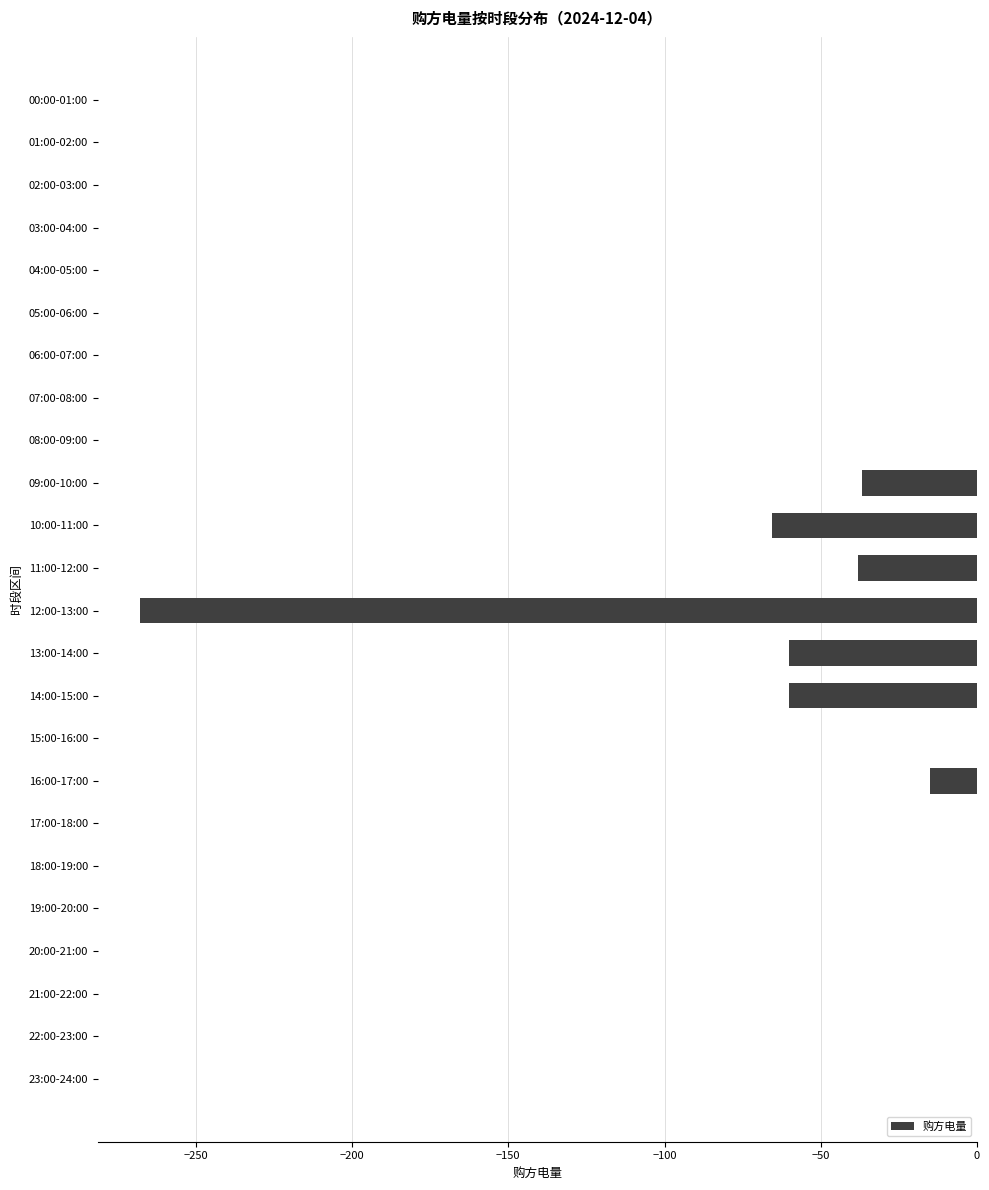

The chart shows a value of -65.7 at 10:00-11:00. True or false?

True